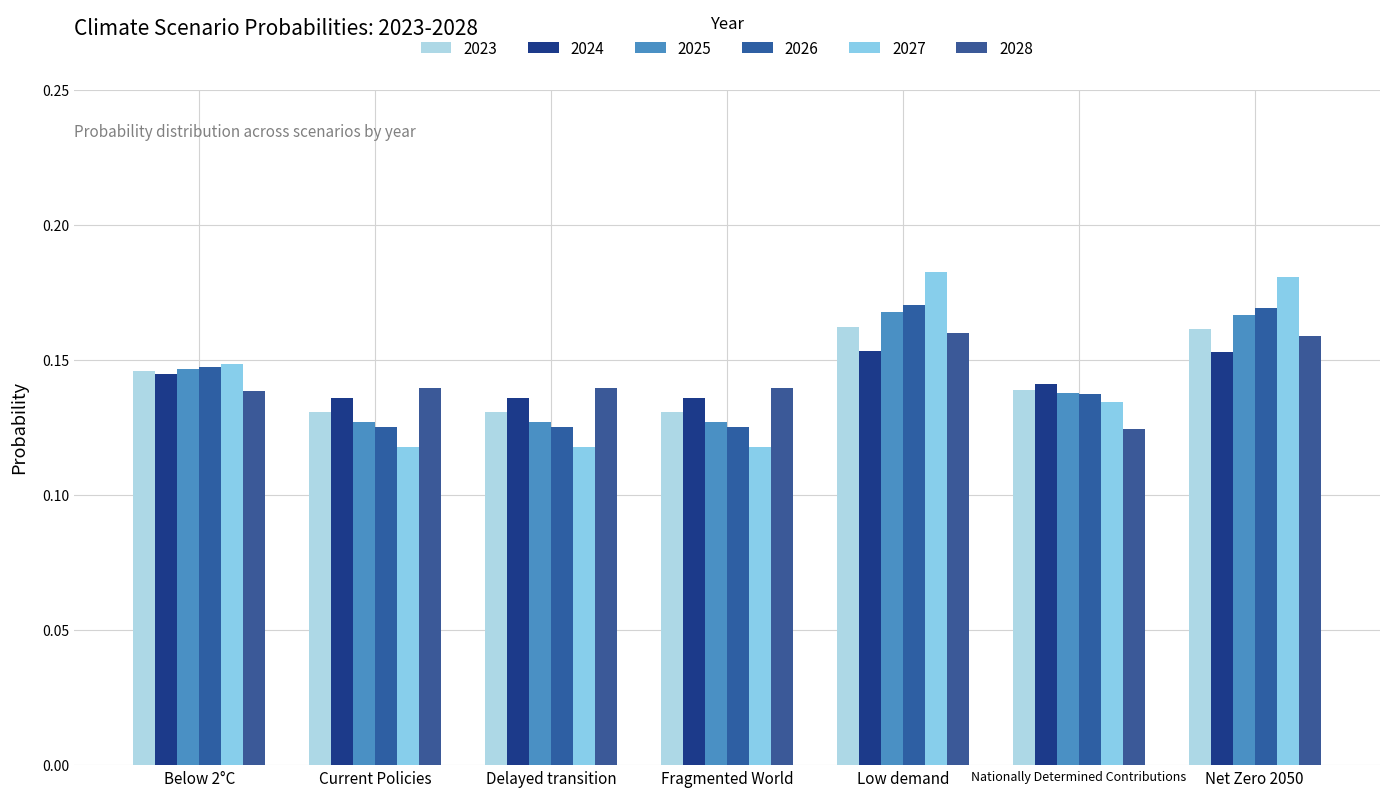

Reading left to right, transcribe all the data shown in this chart.

2023: 0.1	0.1	0.1	0.1	0.2	0.1	0.2
2024: 0.1	0.1	0.1	0.1	0.2	0.1	0.2
2025: 0.1	0.1	0.1	0.1	0.2	0.1	0.2
2026: 0.1	0.1	0.1	0.1	0.2	0.1	0.2
2027: 0.1	0.1	0.1	0.1	0.2	0.1	0.2
2028: 0.1	0.1	0.1	0.1	0.2	0.1	0.2